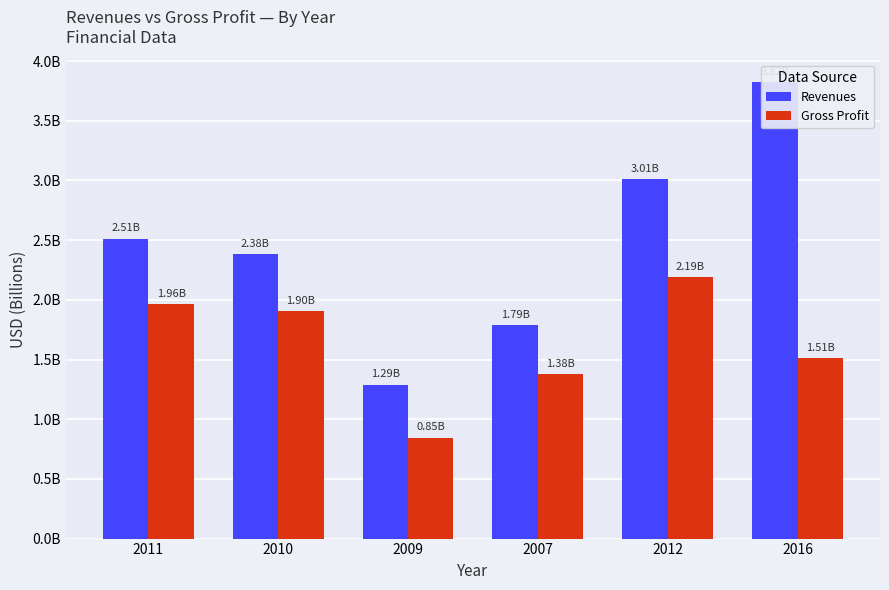

Is it true that Revenues equals 1.3 at 2016?

False